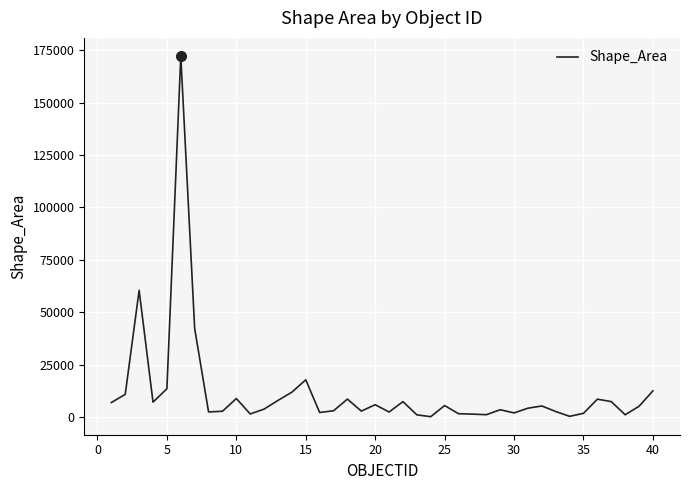

What is the greatest value displayed?

172263.4